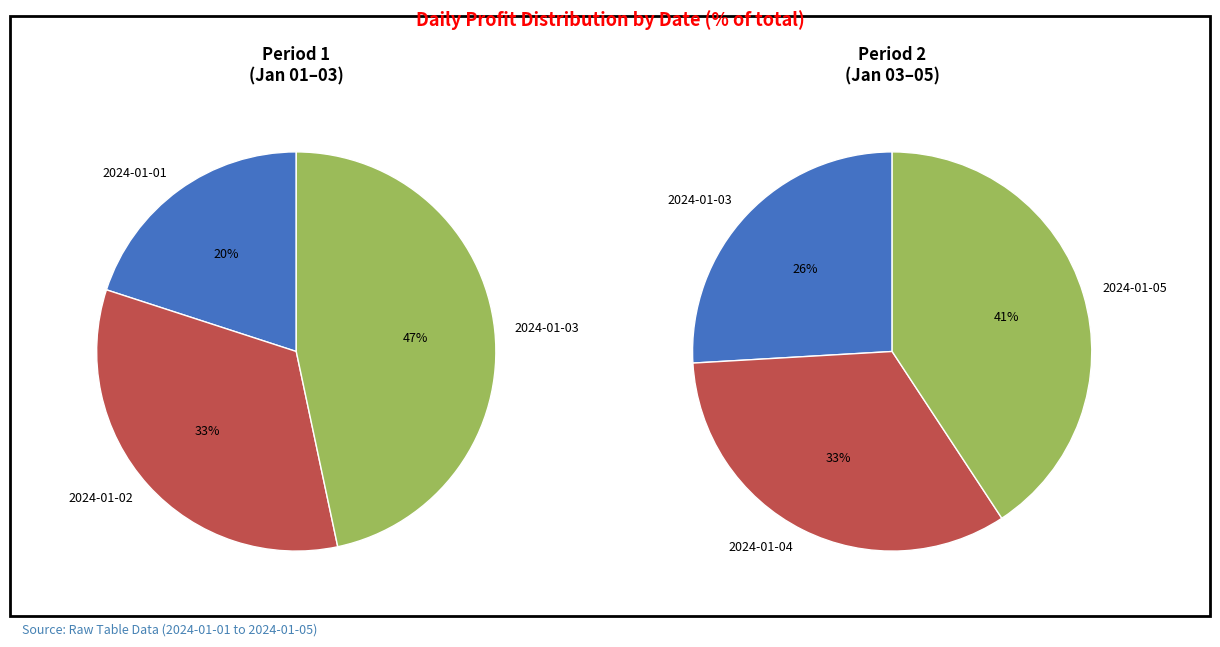

True or false: 2024-01-03 accounts for 11% of the total.

False